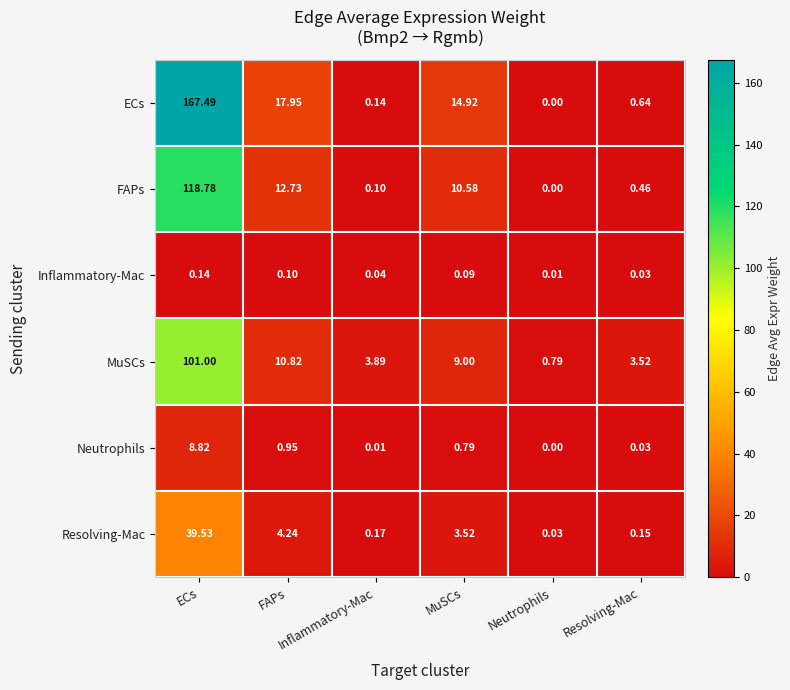

Which series has the largest total across all categories?

ECs